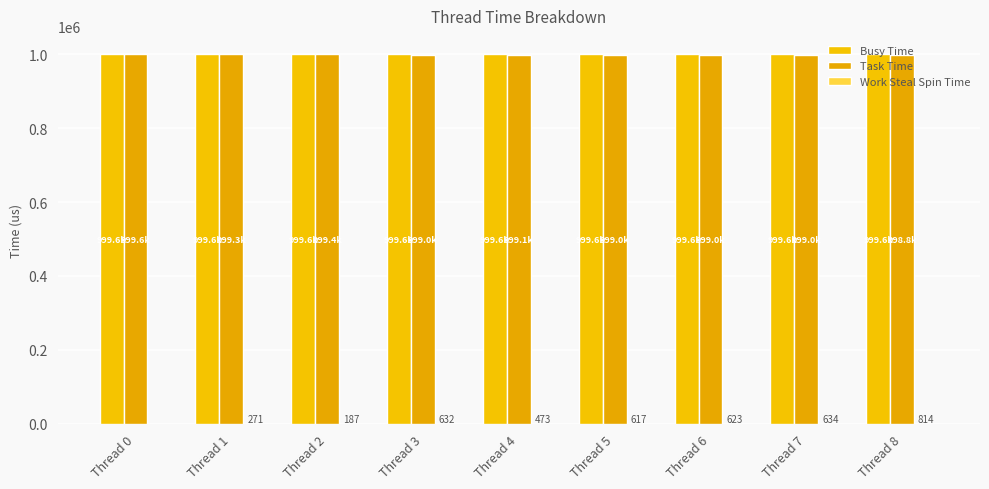

What is the difference between the highest and lowest values at Thread 2?

999403